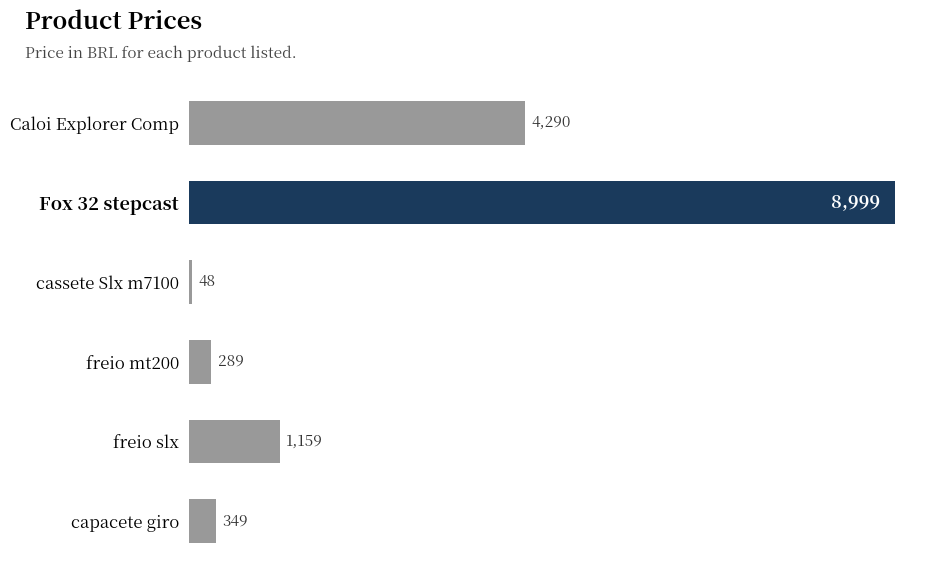

What is the average value?

2522